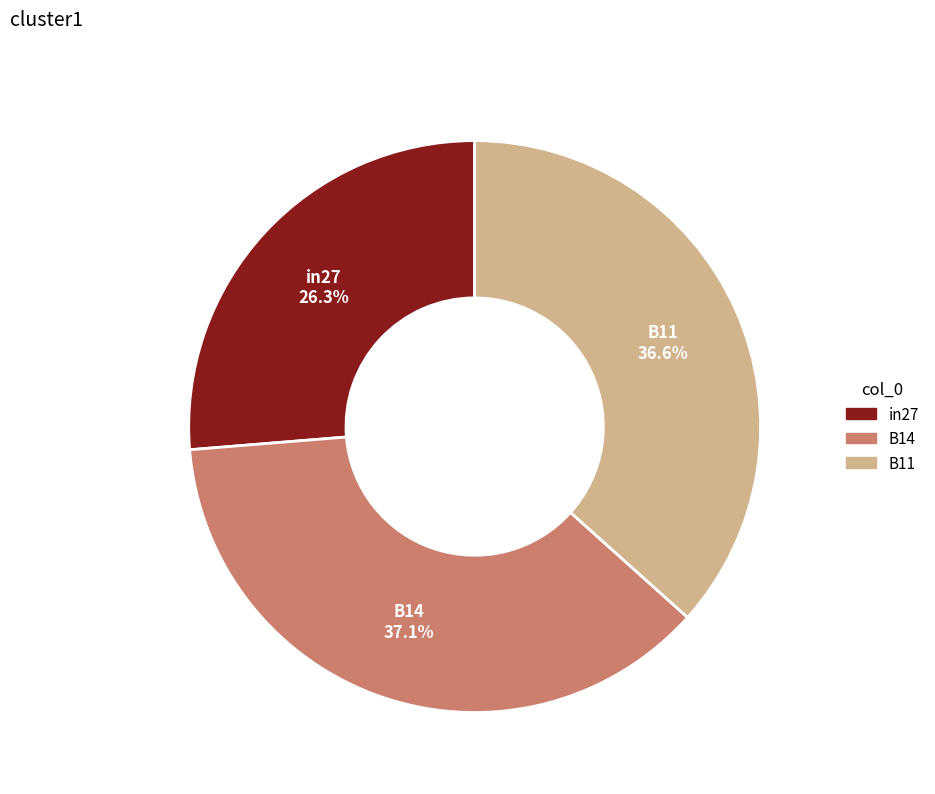

True or false: B11 accounts for 37% of the total.

True